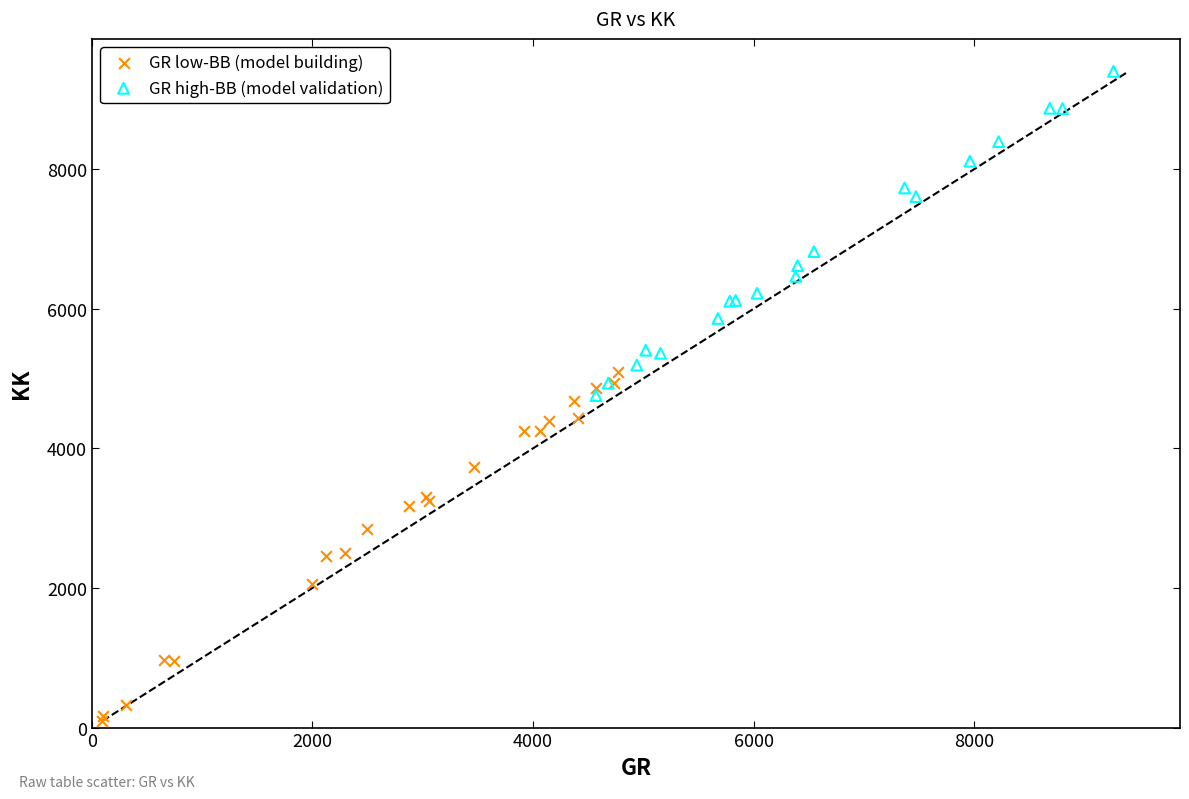

Which series reaches the maximum Y coordinate?

GR high-BB (model validation)